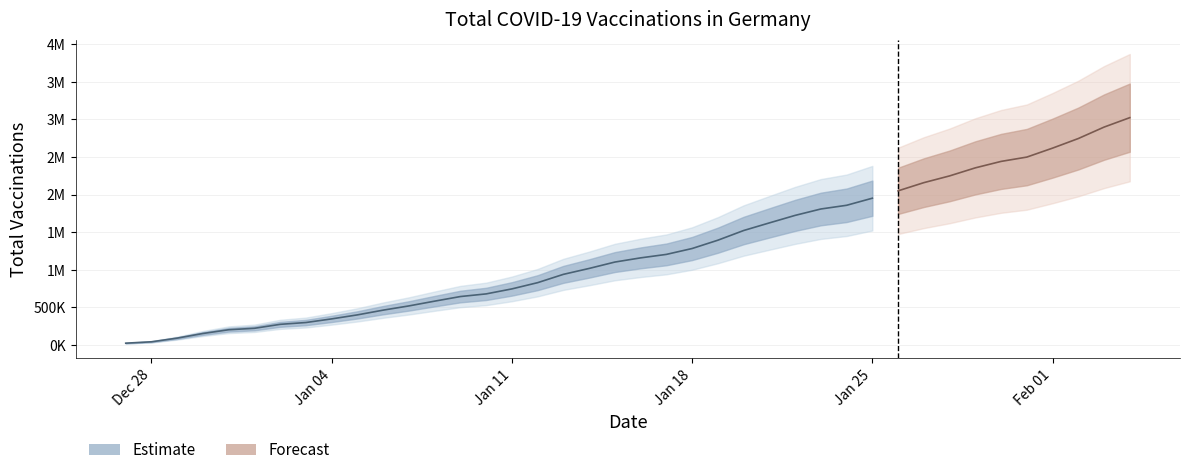

Which has a higher value, 2021-01-03 or 2021-02-02?

2021-02-02